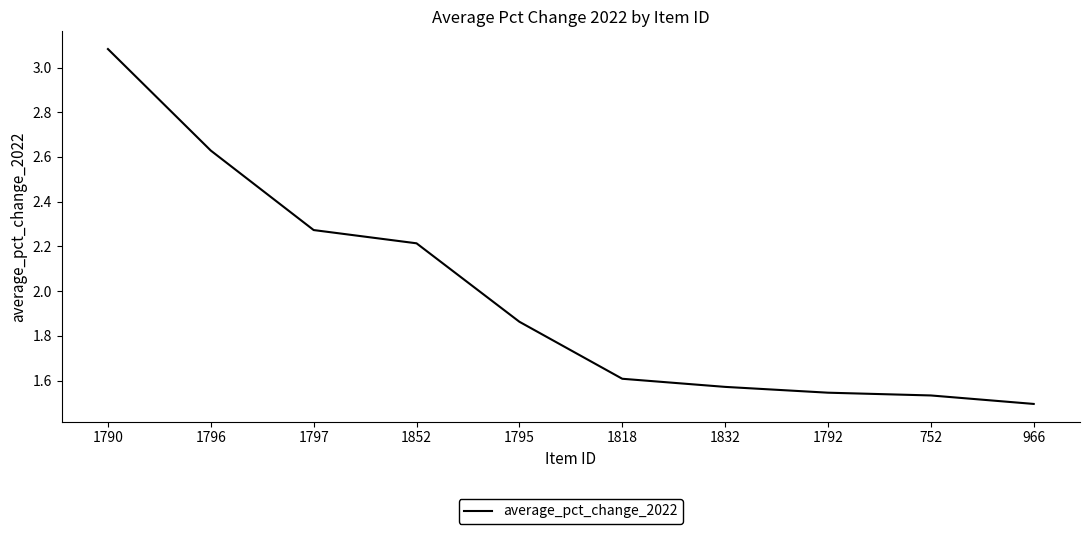

What is the average value?

2.0